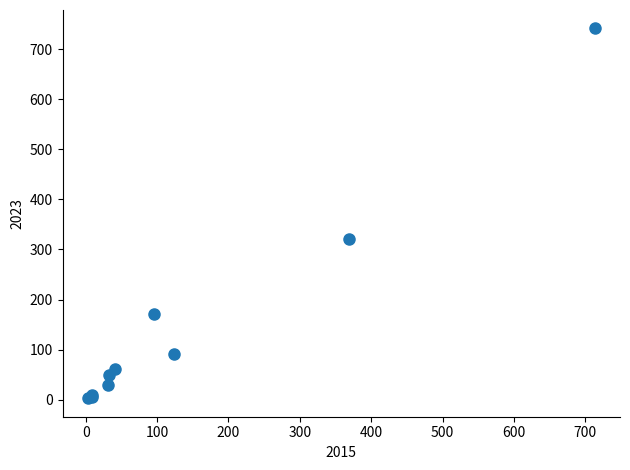

What Y value in the scatter plot is closest to 372?

321